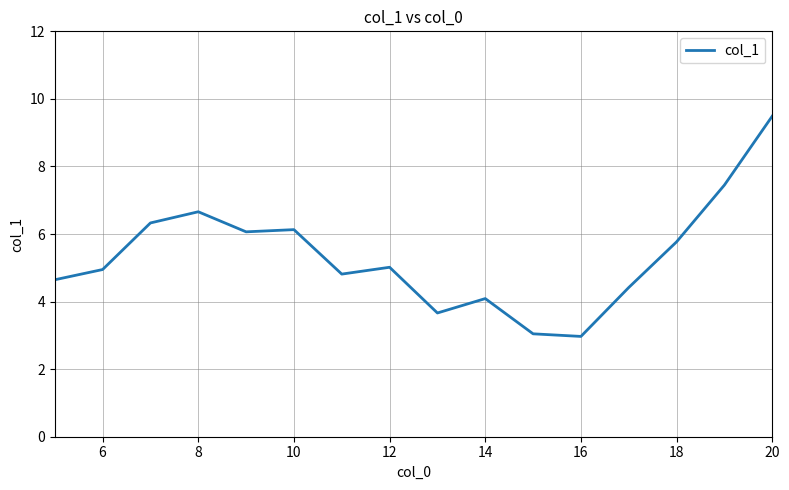

What is the greatest value displayed?

9.5